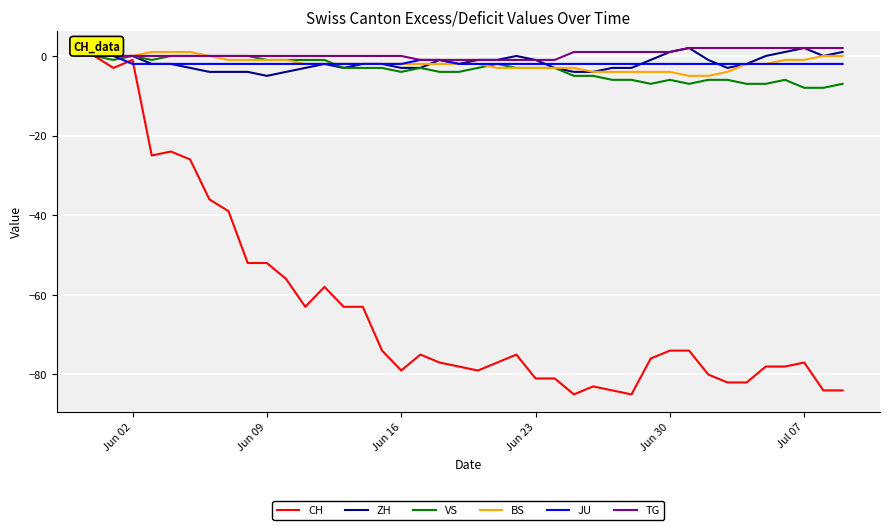

What is the highest value of the BS series?

1